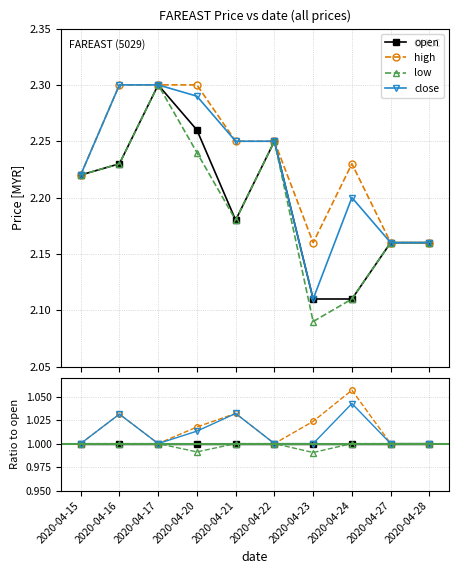

At how many categories does at least one series exceed 1?

5